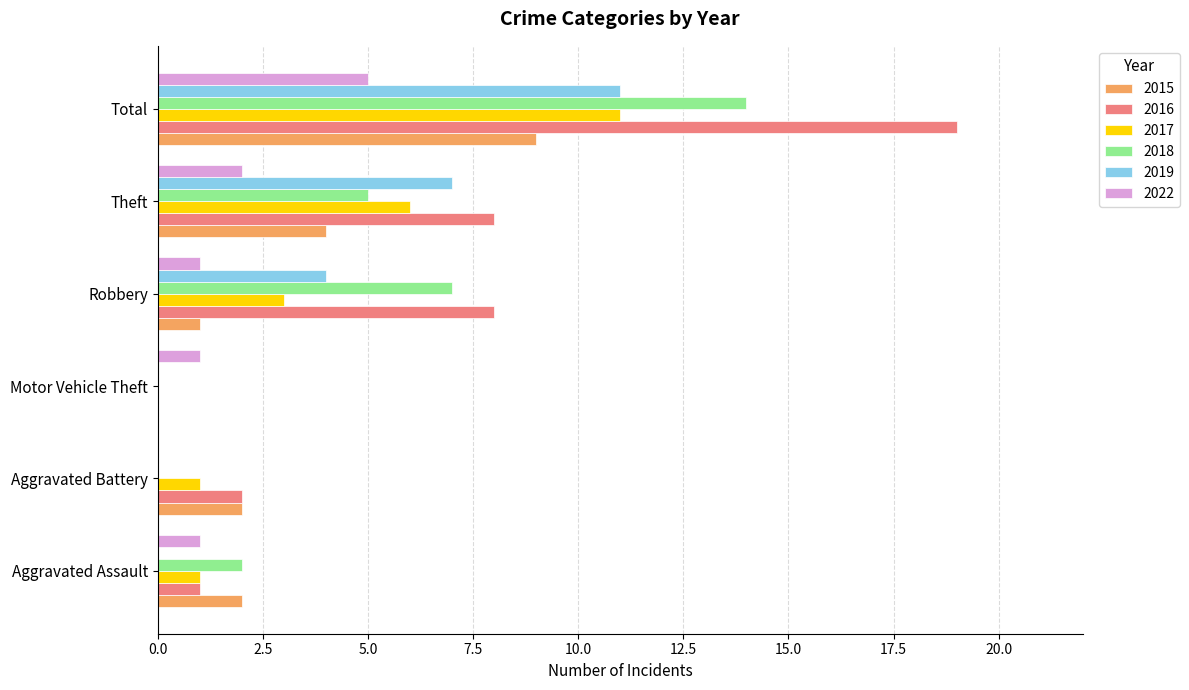

Which series has the largest range (max minus min)?

2016